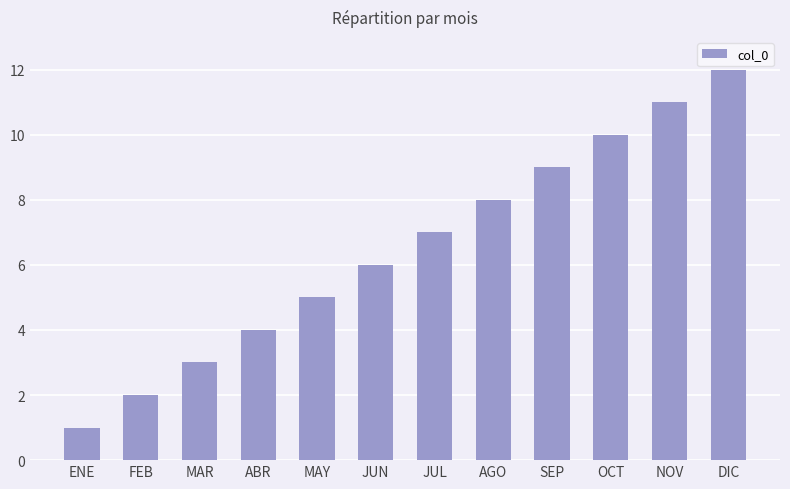

What is the difference between the maximum and minimum values?

11